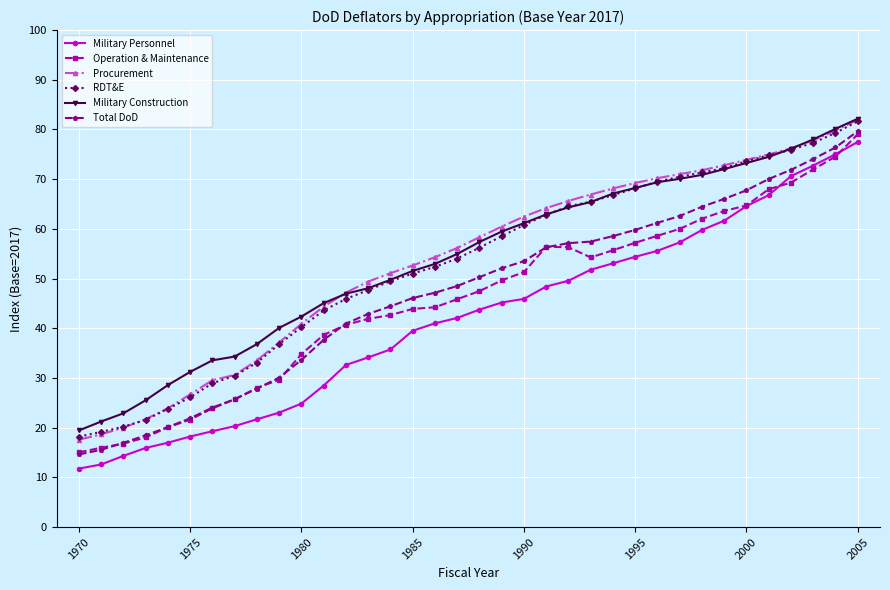

True or false: Military Personnel and Military Construction cross at least once.

False